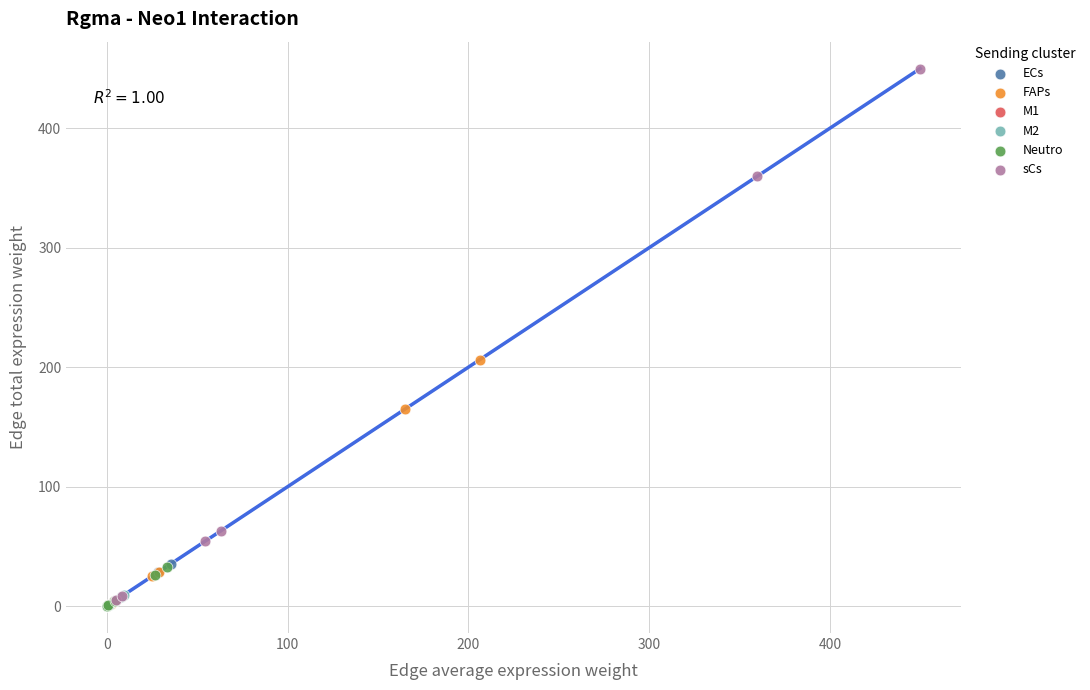

Which series contains the highest Y value?

sCs